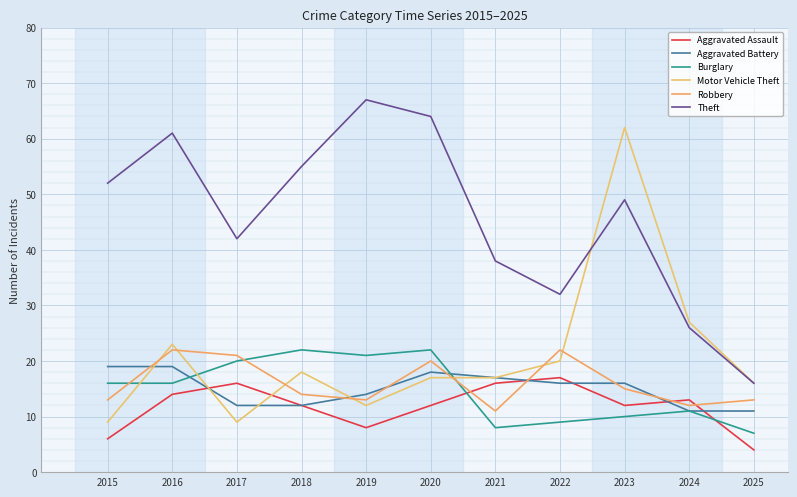

True or false: Aggravated Assault and Theft cross at least once.

False